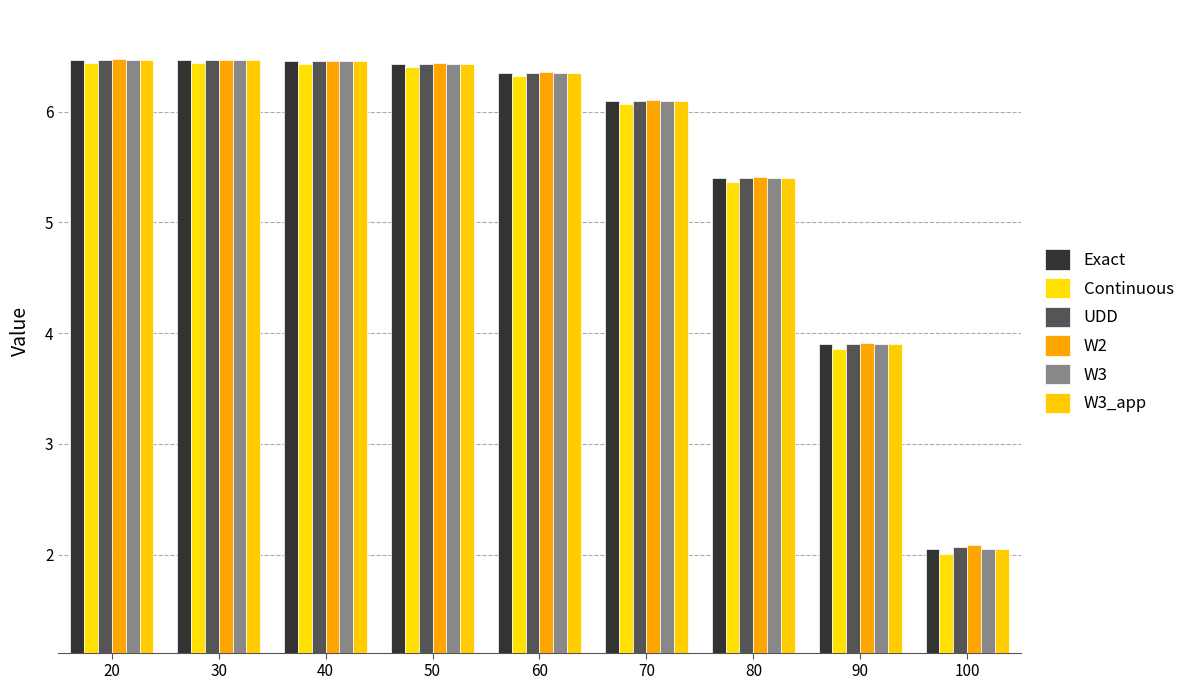

Are the bars grouped side by side (vs. stacked)?

Yes